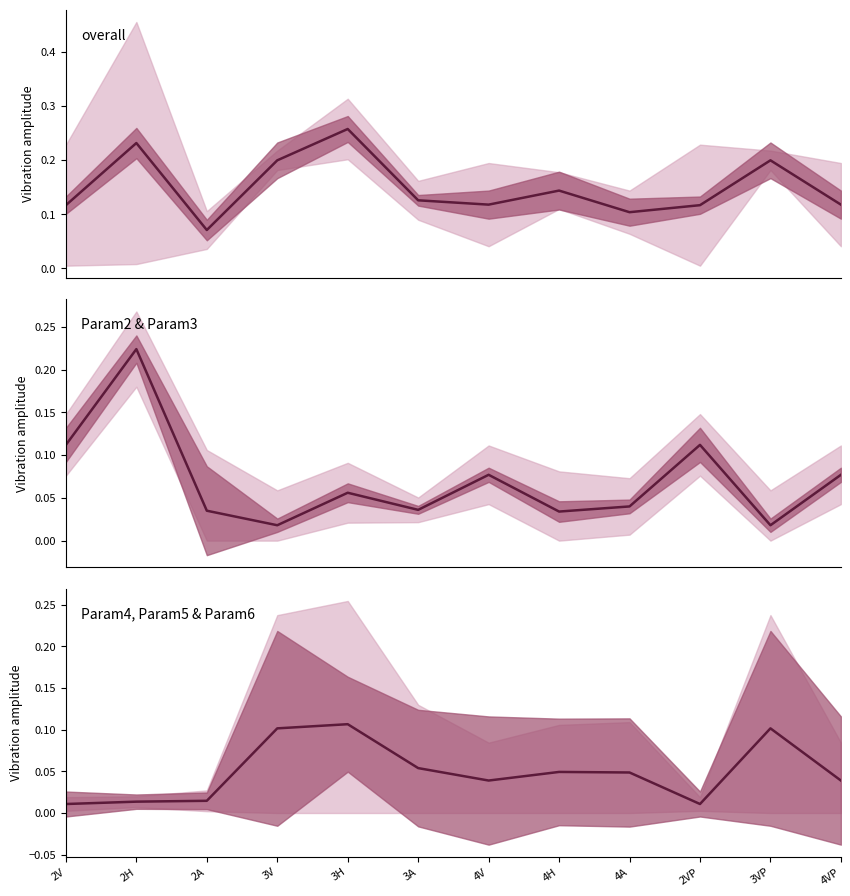

How many interior local peaks does the Param2 series have?

4